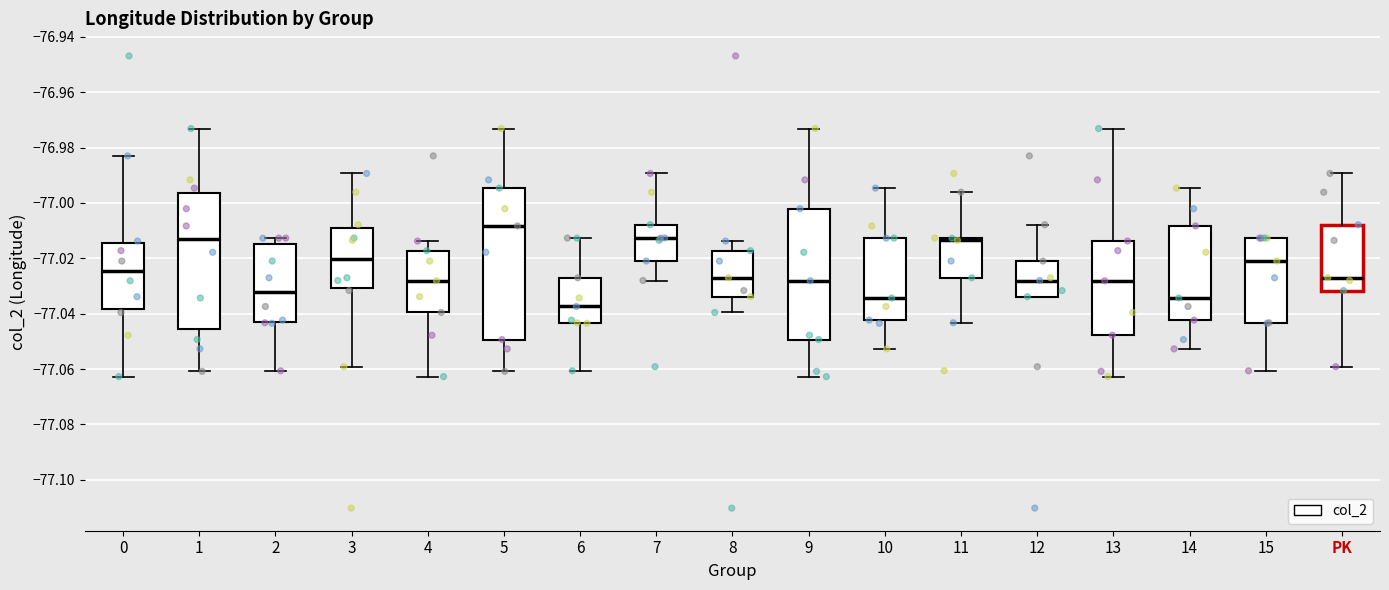

Reading left to right, transcribe this box plot: for each box, give where its median line is, the range the box spans, and where its two whiskers end, as read against the y-axis. The values are not printed on the chart, so give them approximately, as read against the axis.

0: median -77.024, box -77.038 to -77.014, whiskers -77.062 to -76.982
1: median -77.014, box -77.046 to -76.996, whiskers -77.060 to -76.974
2: median -77.032, box -77.044 to -77.014, whiskers -77.060 to -77.012
3: median -77.020, box -77.030 to -77.010, whiskers -77.060 to -76.990
4: median -77.028, box -77.040 to -77.018, whiskers -77.062 to -77.014
5: median -77.008, box -77.050 to -76.994, whiskers -77.060 to -76.974
6: median -77.038, box -77.044 to -77.028, whiskers -77.060 to -77.012
7: median -77.012, box -77.020 to -77.008, whiskers -77.028 to -76.990
8: median -77.028, box -77.034 to -77.018, whiskers -77.040 to -77.014
9: median -77.028, box -77.050 to -77.002, whiskers -77.062 to -76.974
10: median -77.034, box -77.042 to -77.012, whiskers -77.052 to -76.994
11: median -77.014, box -77.028 to -77.012, whiskers -77.044 to -76.996
12: median -77.028, box -77.034 to -77.020, whiskers -77.034 to -77.008
13: median -77.028, box -77.048 to -77.014, whiskers -77.062 to -76.974
14: median -77.034, box -77.042 to -77.008, whiskers -77.052 to -76.994
15: median -77.020, box -77.044 to -77.012, whiskers -77.060 to -77.012
PK: median -77.028, box -77.032 to -77.008, whiskers -77.060 to -76.990